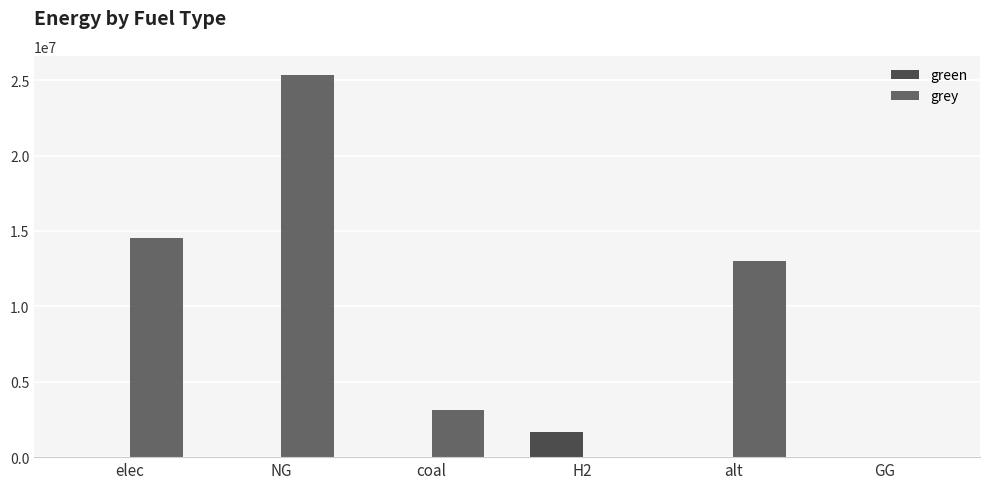

What is the difference between the grey values at coal and H2?

3127351.5